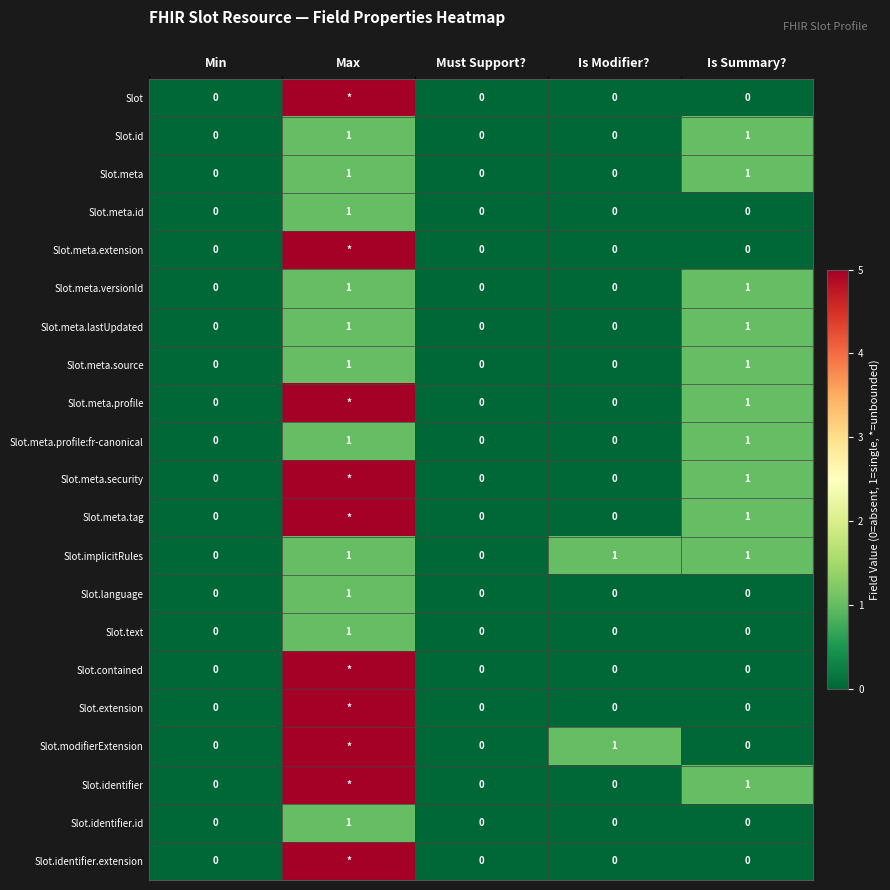

What is the difference between the Slot.meta.versionId values at Min and Is Summary??

1